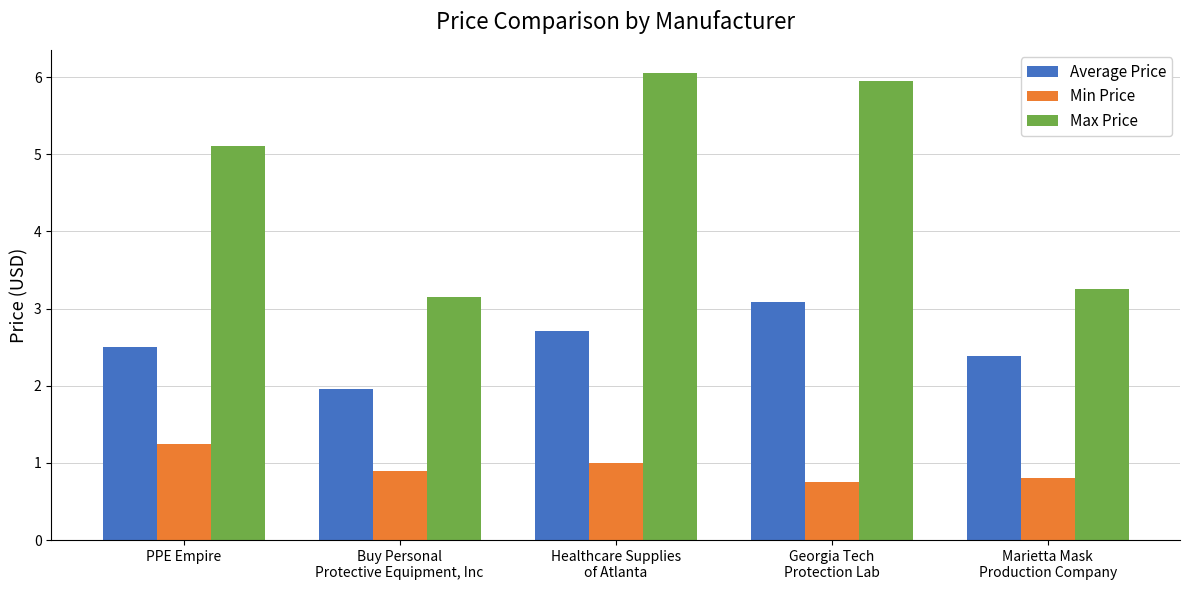

How many bars are there in each group?

3